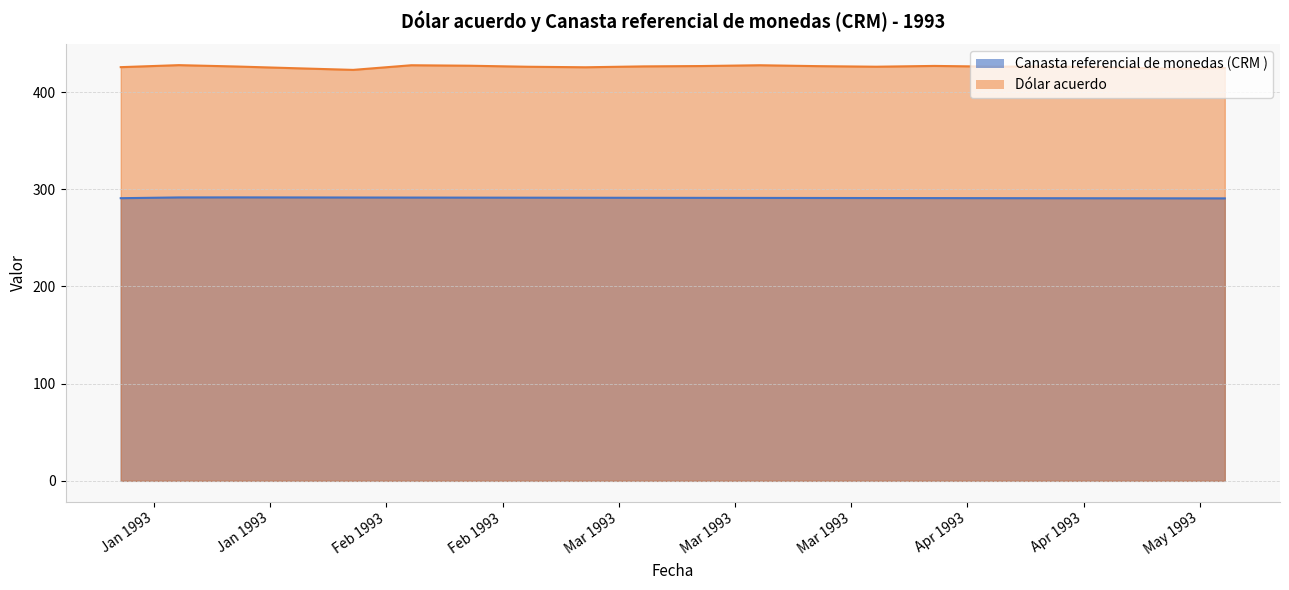

At how many categories does at least one series exceed 423?

19